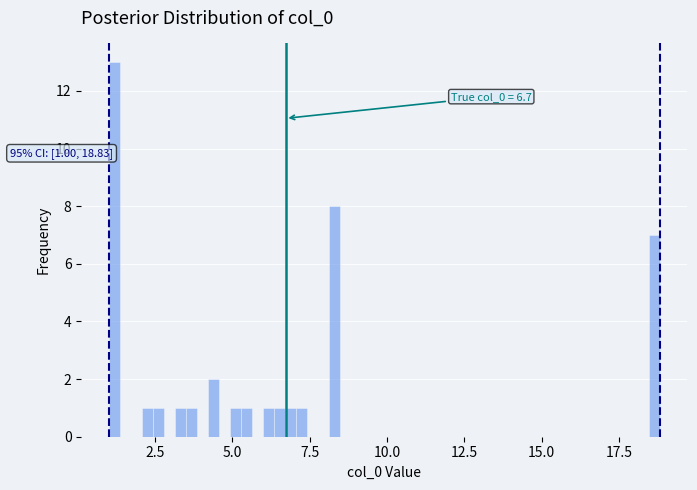

Read against the x-axis, roughly where is the centre of the tallest bar?

1.0